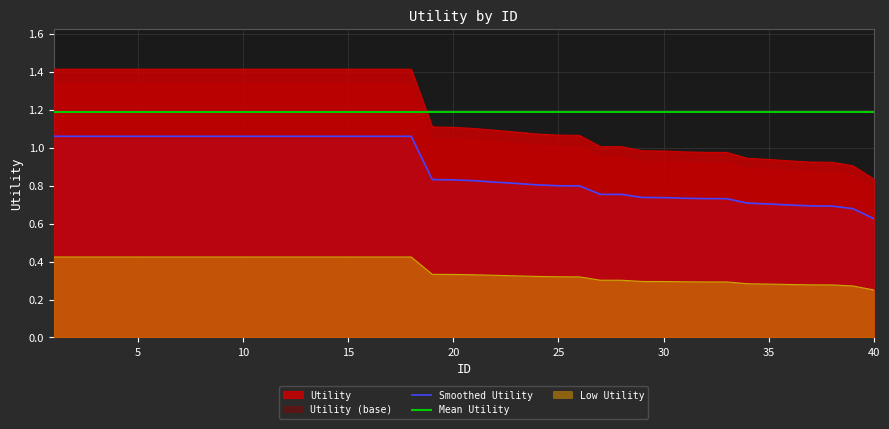

What is the sum of all values?

47.5